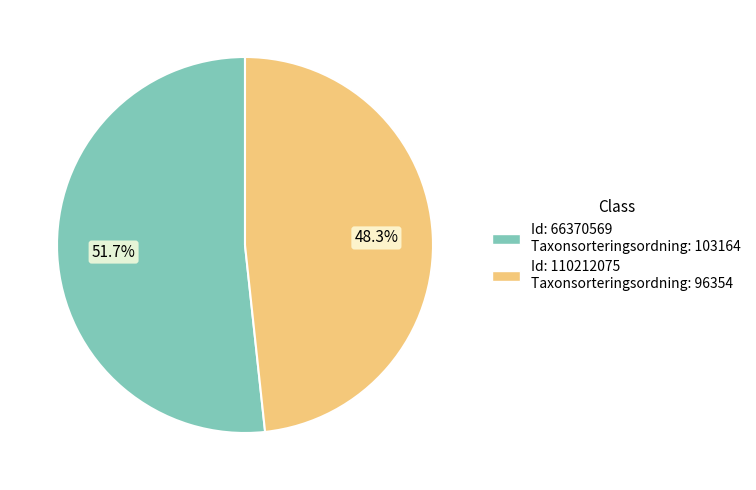

Is there a majority slice in this chart?

Yes